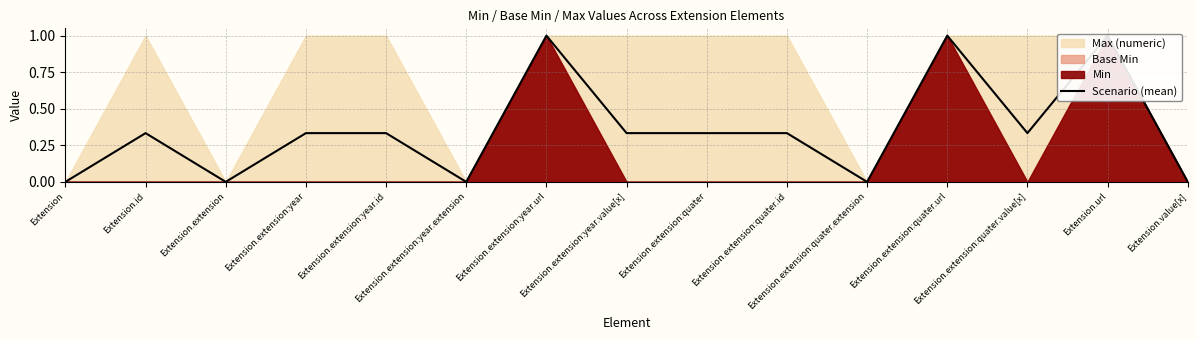

What is the label of the 15th point from the right?

Extension